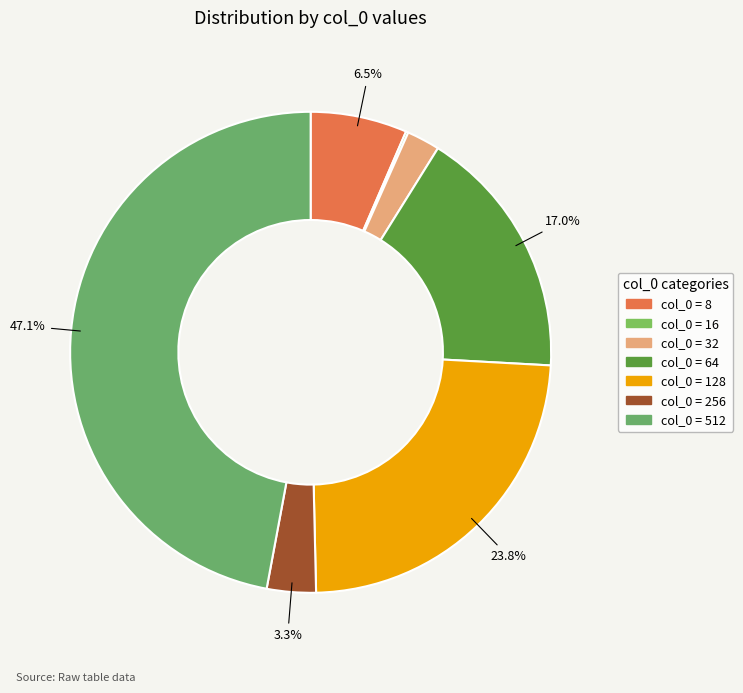

Which slice is the largest?

512